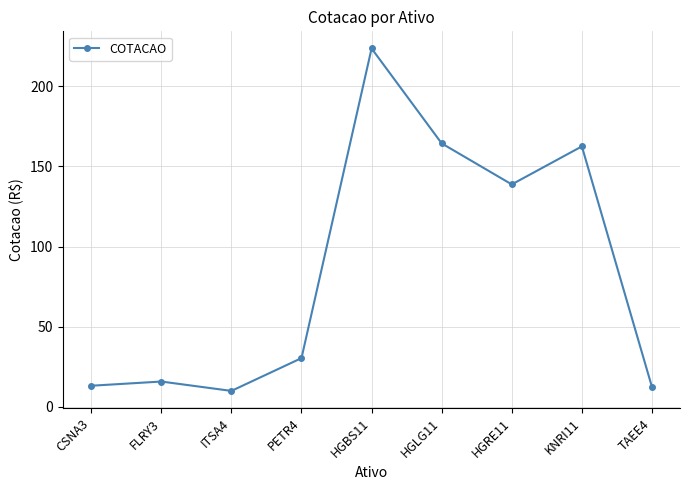

What is the average value?

85.6